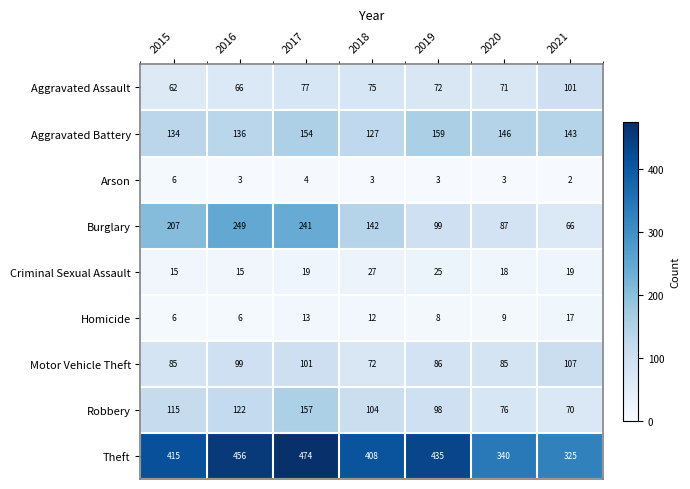

What is the difference between the maximum and minimum values in the Robbery series?

87